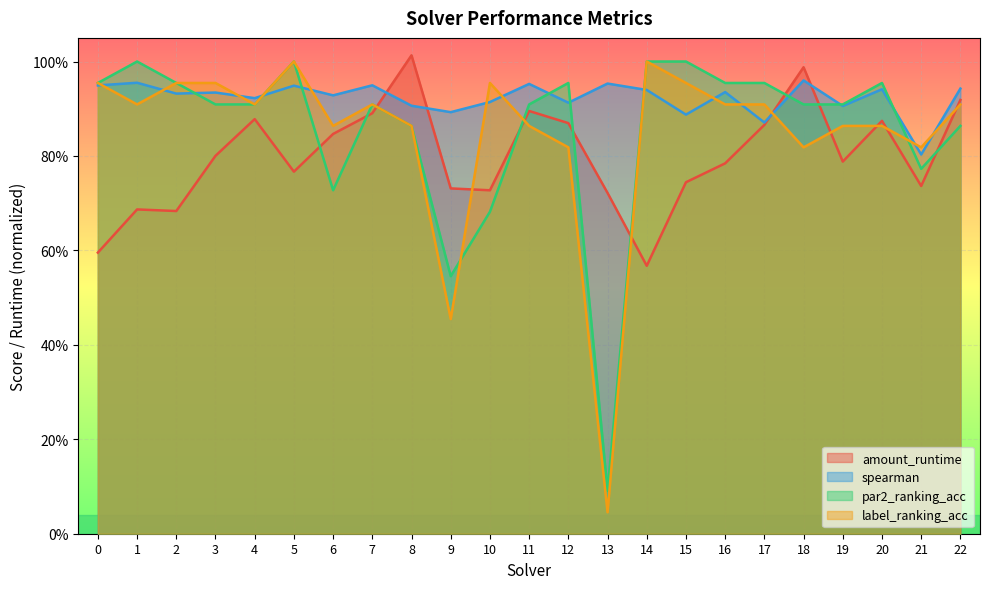

Reading left to right, list all the values displayed in this chart.

amount_runtime: 0.6	0.7	0.7	0.8	0.9	0.8	0.8	0.9	1.0	0.7	0.7	0.9	0.9	0.7	0.6	0.7	0.8	0.9	1.0	0.8	0.9	0.7	0.9
spearman: 0.9	1.0	0.9	0.9	0.9	0.9	0.9	0.9	0.9	0.9	0.9	1.0	0.9	1.0	0.9	0.9	0.9	0.9	1.0	0.9	0.9	0.8	0.9
par2_ranking_acc: 1.0	1.0	1.0	0.9	0.9	1.0	0.7	0.9	0.9	0.5	0.7	0.9	1.0	0.1	1.0	1.0	1.0	1.0	0.9	0.9	1.0	0.8	0.9
label_ranking_acc: 1.0	0.9	1.0	1.0	0.9	1.0	0.9	0.9	0.9	0.5	1.0	0.9	0.8	0.0	1.0	1.0	0.9	0.9	0.8	0.9	0.9	0.8	0.9